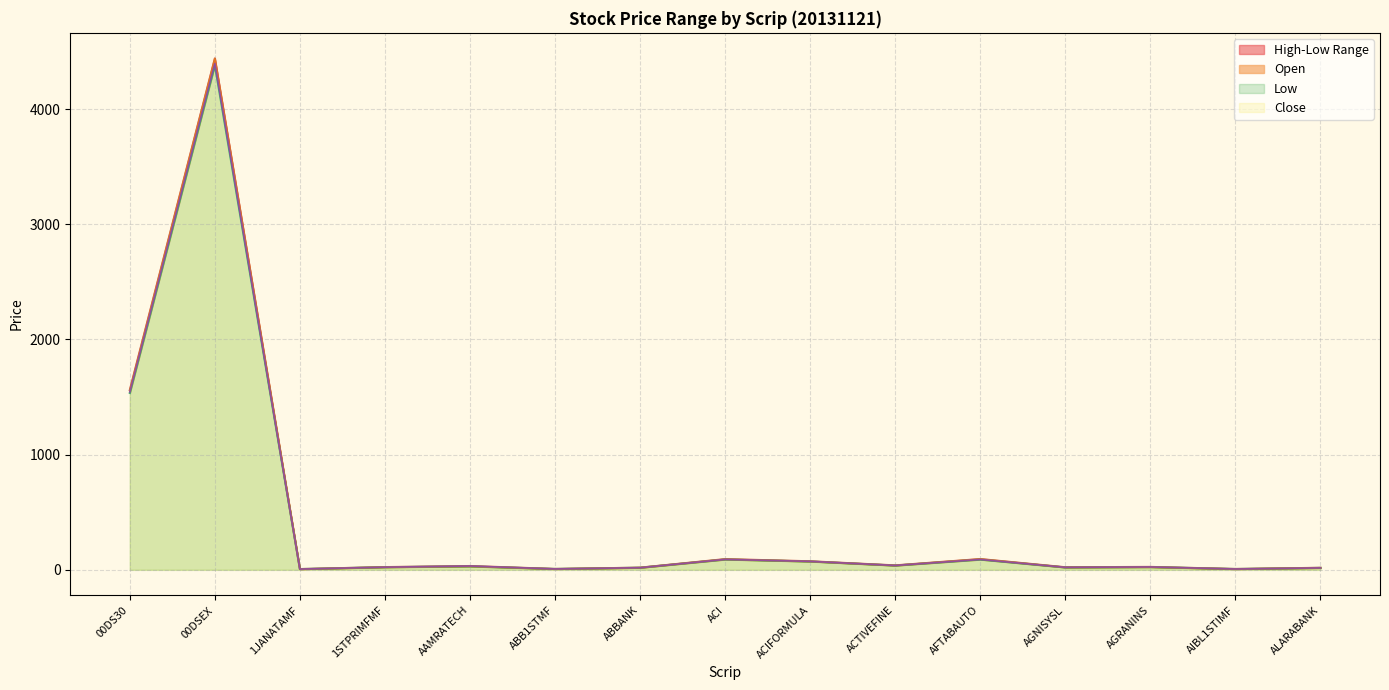

At which category is the sum across all series the highest?

00DSEX